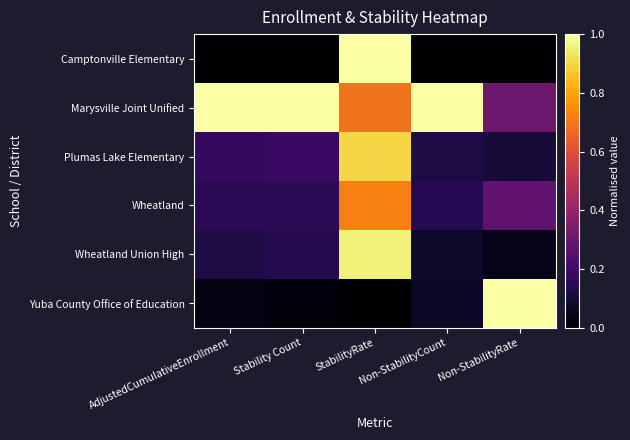

What is the total value across all series at StabilityRate?

4.3